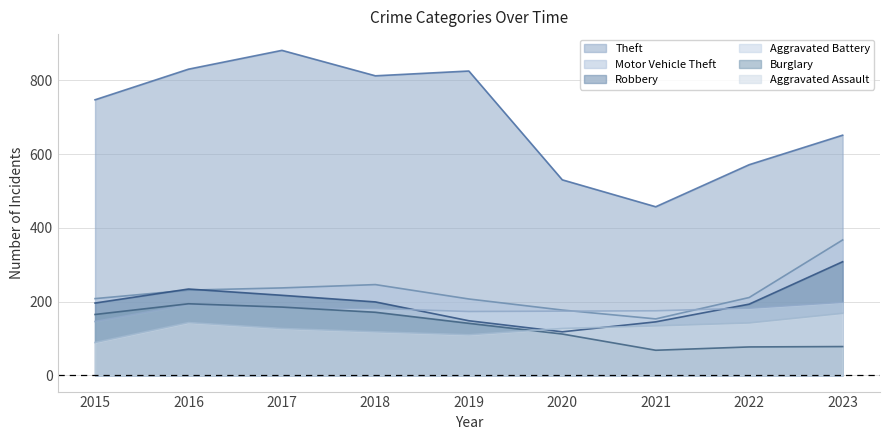

List the labels in order of Aggravated Assault value, largest first.

2023, 2016, 2022, 2021, 2017, 2020, 2018, 2019, 2015